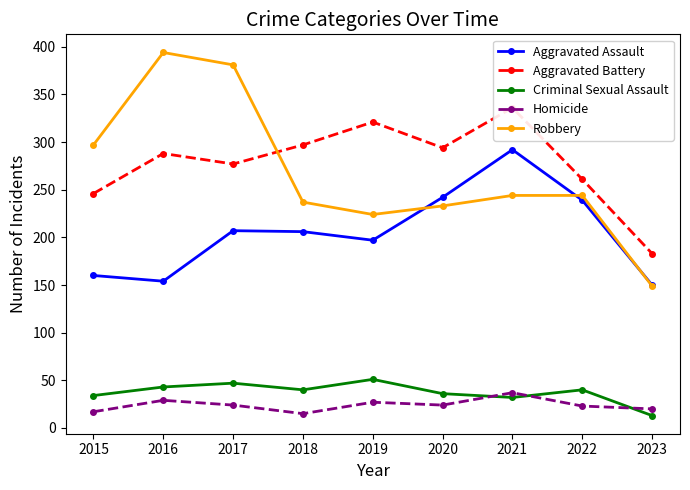

True or false: Aggravated Battery and Homicide intersect in this chart.

False